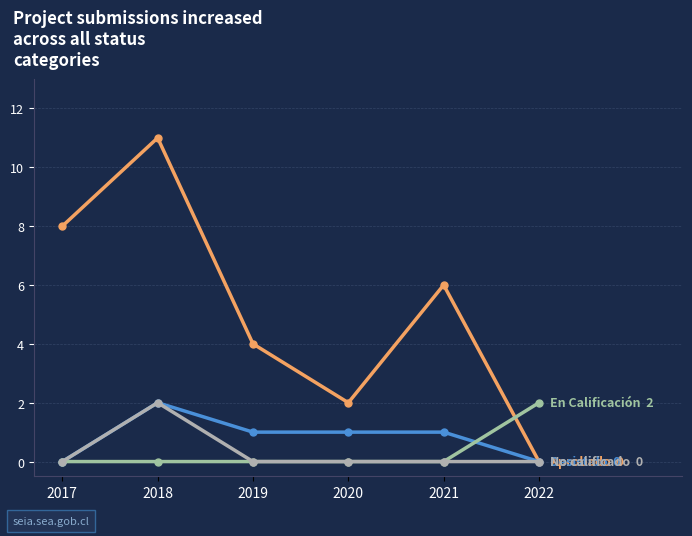

How many distinct data groups are displayed?

4